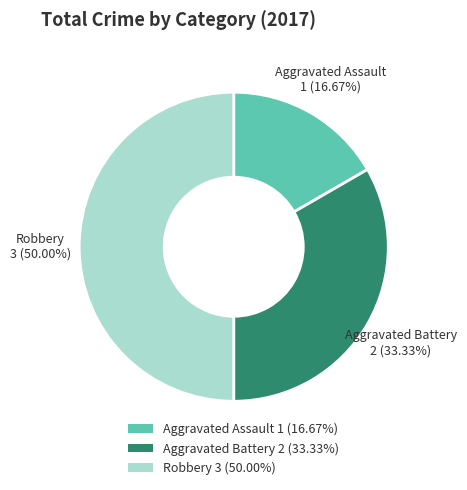

True or false: Aggravated Assault accounts for 28% of the total.

False